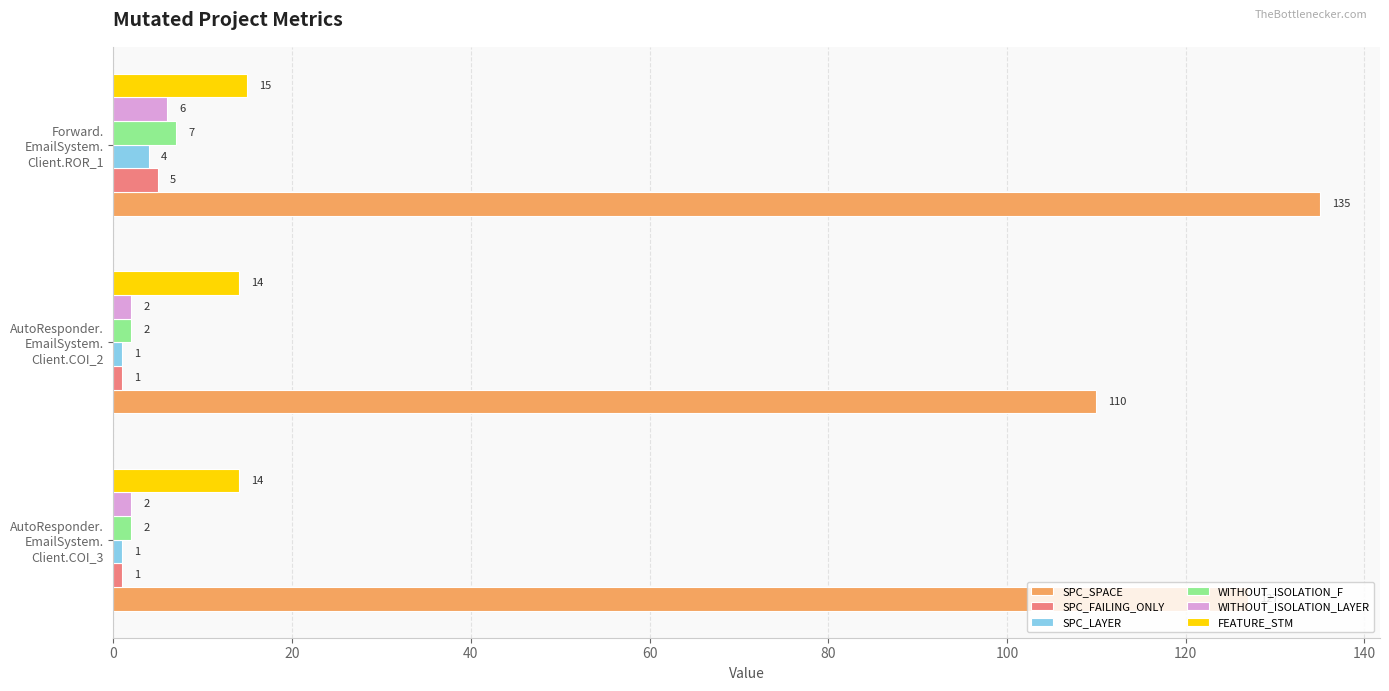

How many WITHOUT_ISOLATION_F values are between 2 and 7?

3